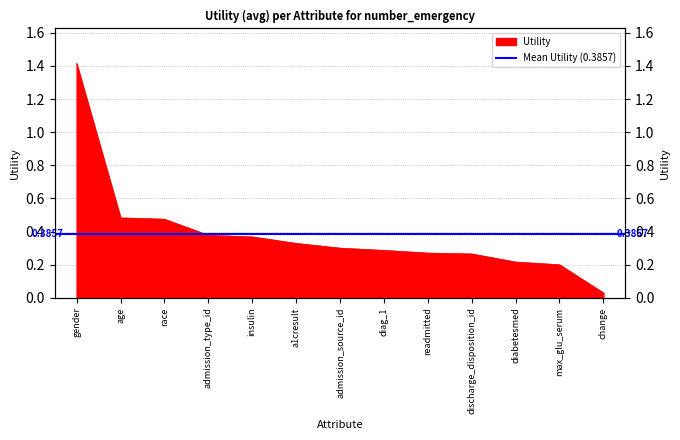

At which label is the value closest to 0?

change